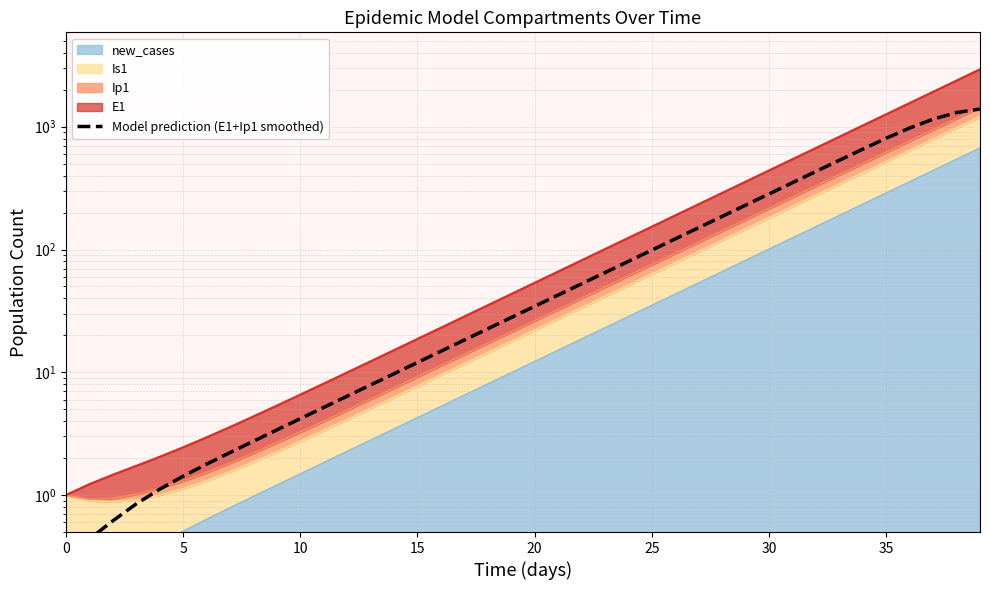

What is the difference between the values at 15 and 18?

10.6